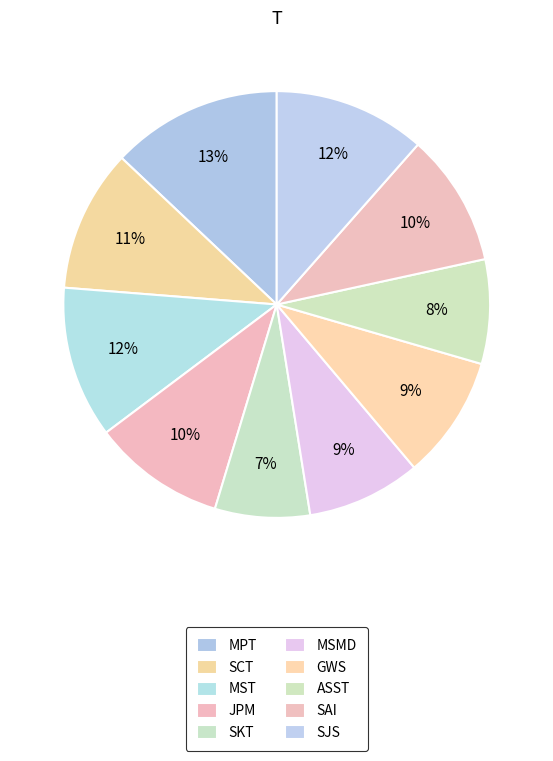

How many segments does this pie chart have?

10